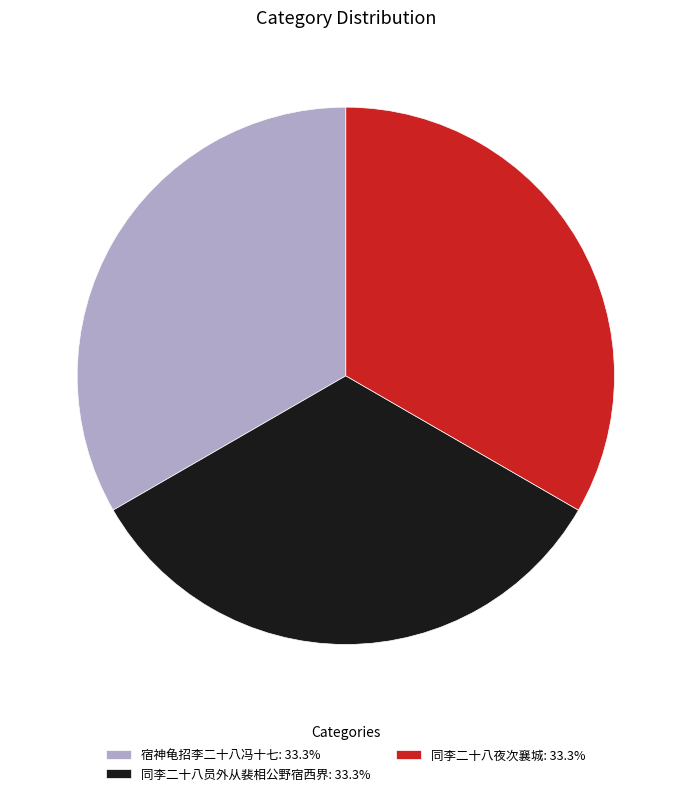

Approximately how many times larger is the value at 宿神龟招李二十八冯十七: 33.3% compared to 同李二十八员外从裴相公野宿西界: 33.3%?

1.0